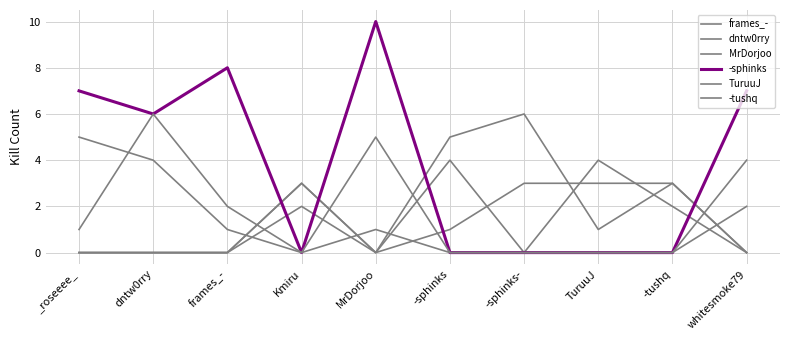

How many lines are shown in the chart?

6